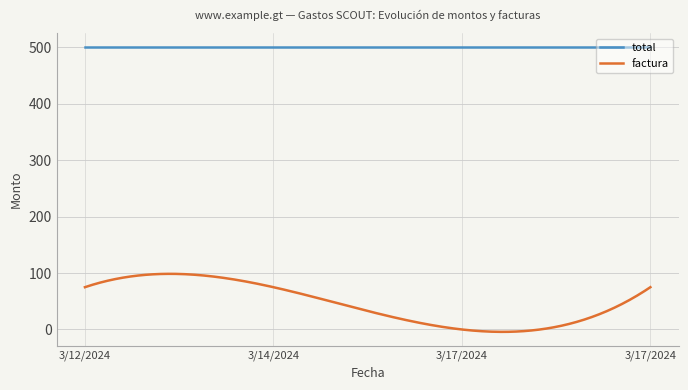

Rank the categories by value from lowest to highest.

3/17/2024, 3/12/2024, 3/14/2024, 3/17/2024